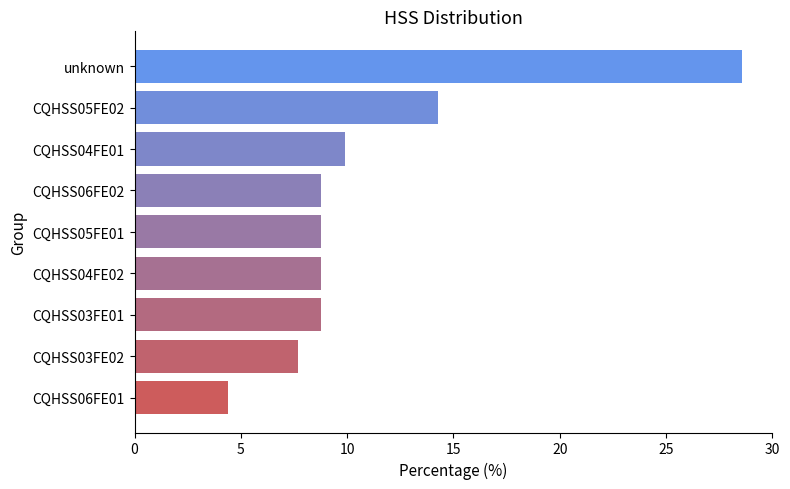

Which has a higher value, CQHSS03FE01 or unknown?

unknown